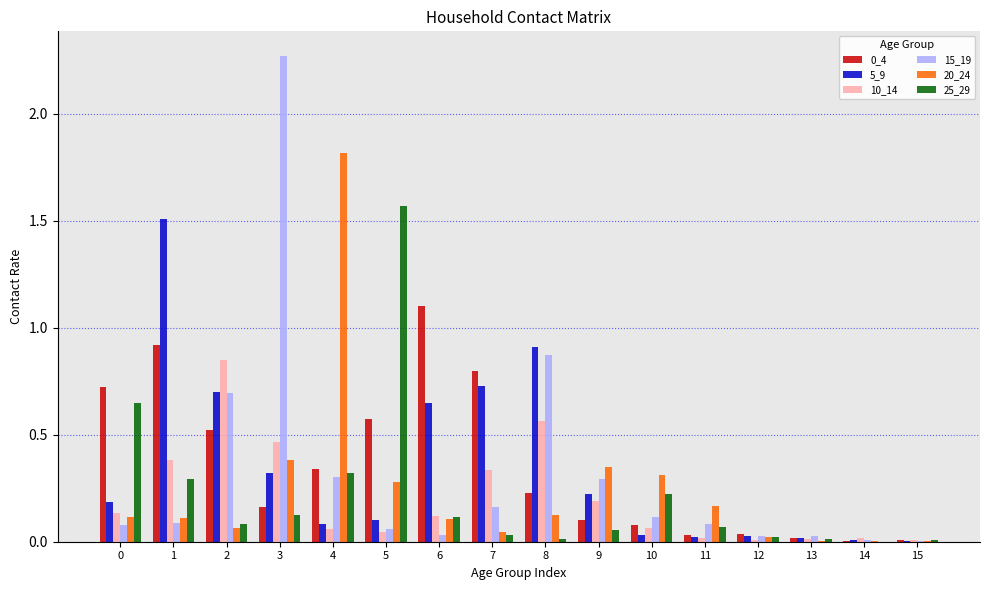

What is the sum of all 5_9 values?

5.5